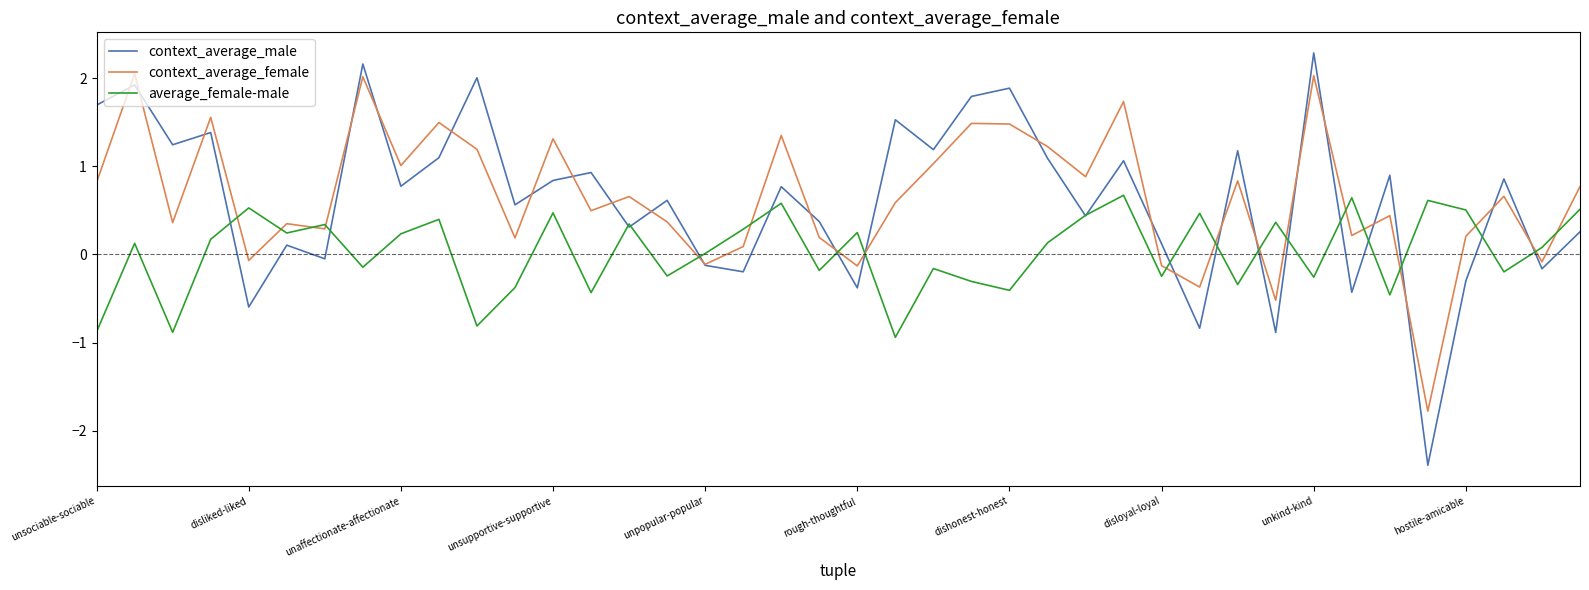

Which series has the largest range (max minus min)?

context_average_male